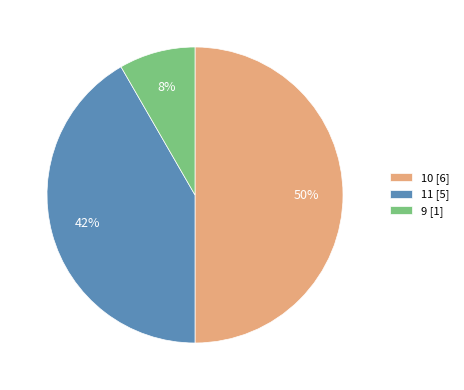

The 9 [1] slice represents 1% of the pie. True or false?

False